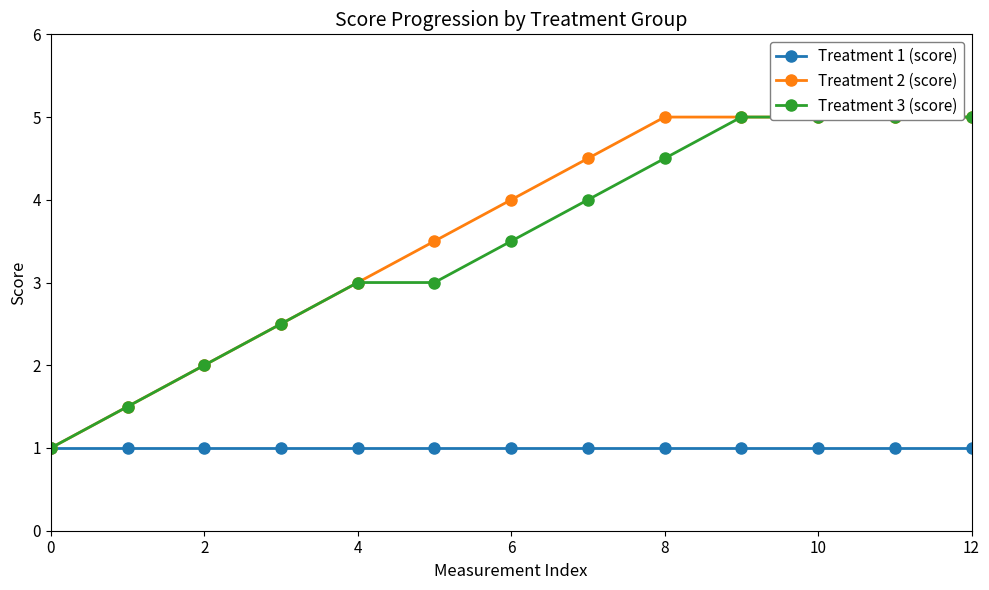

True or false: Treatment 3 (score) and Treatment 1 (score) cross at least once.

False